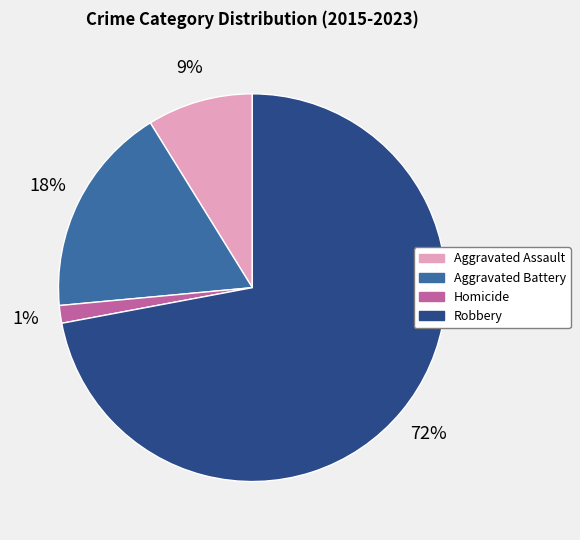

Is the sum of Homicide and Aggravated Battery greater than half?

No